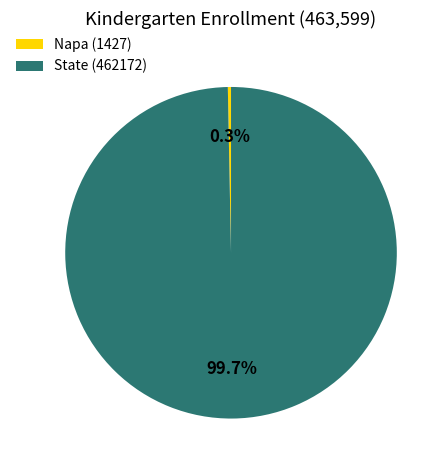

How many slices are in this pie chart?

2